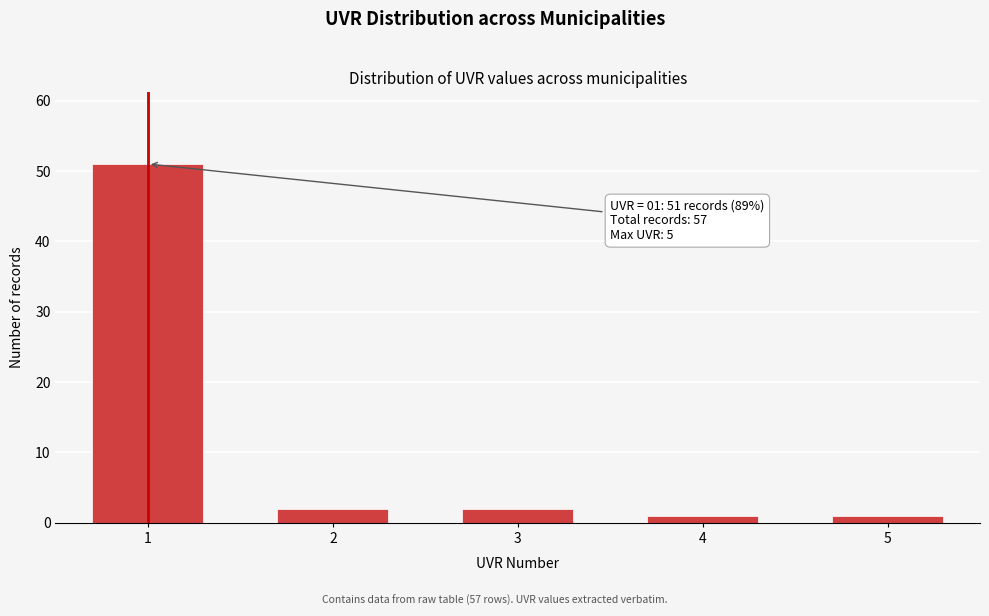

Reading left to right, extract all data points from this chart.

1=51	2=2	3=2	4=1	5=1